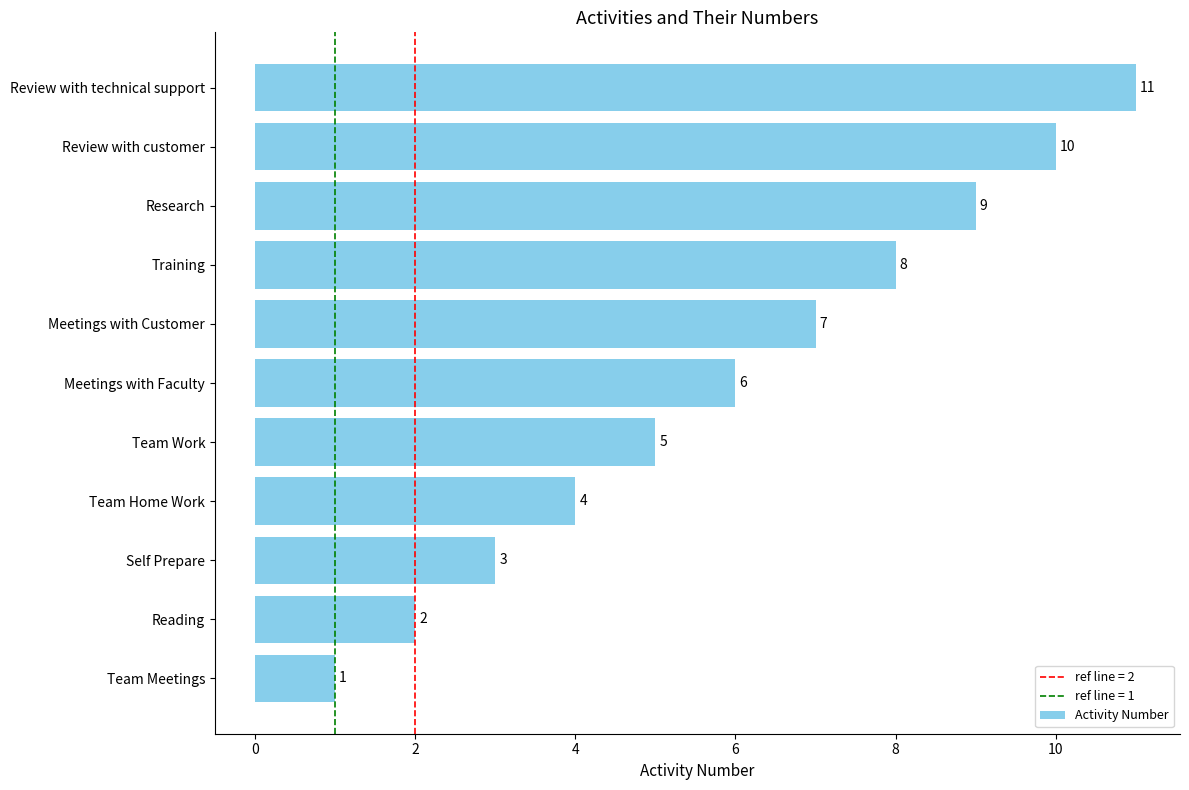

What value does the data have at Self Prepare?

3